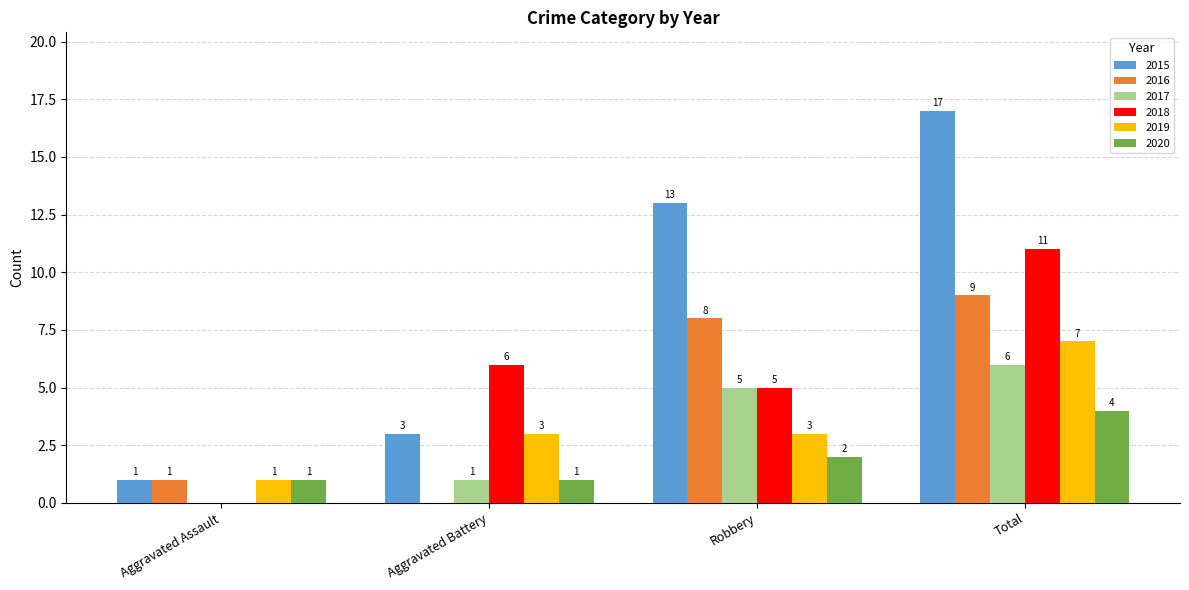

What is the highest value of the 2016 series?

9